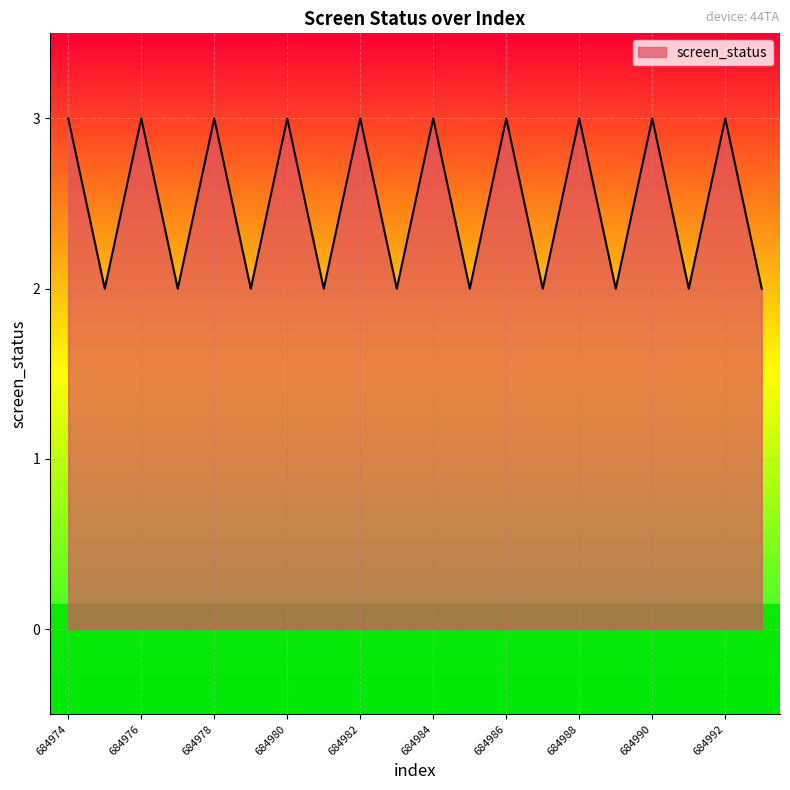

What is the greatest value displayed?

3